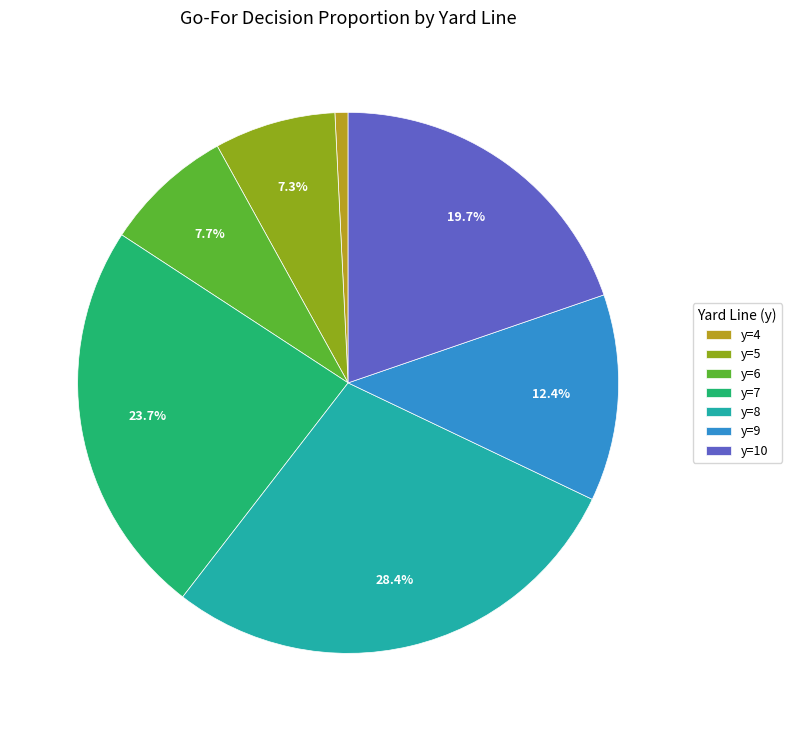

To the nearest percent, what percentage of the pie is y=4?

1%